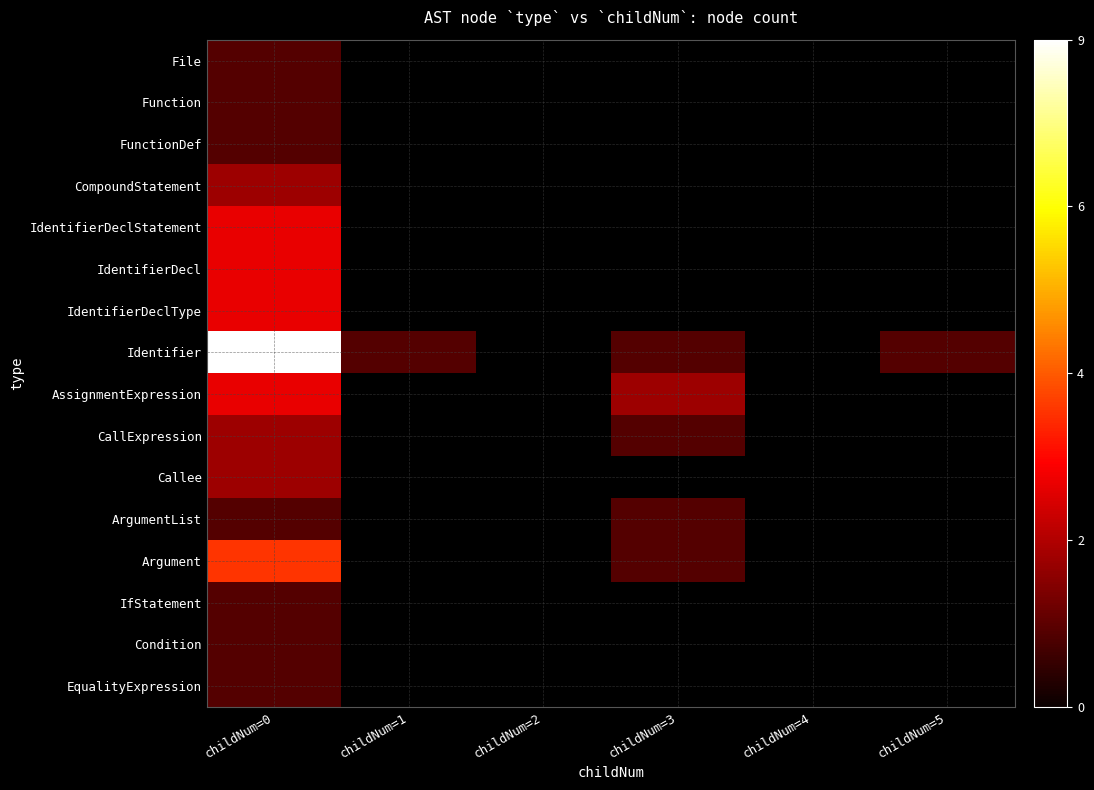

Which series has the largest range (max minus min)?

Identifier